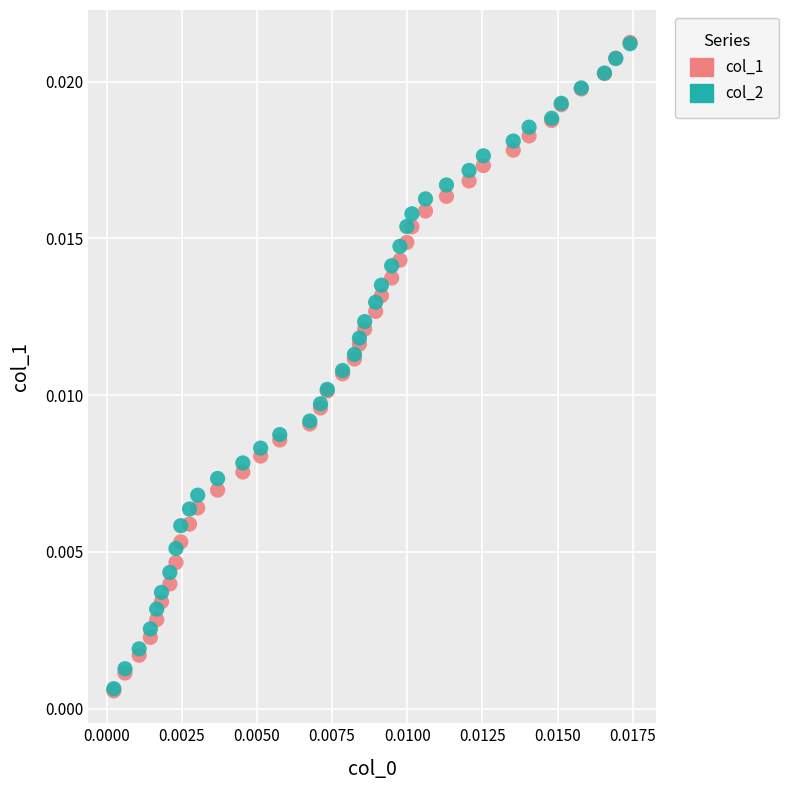

What are all the series names shown in the legend?

col_1, col_2